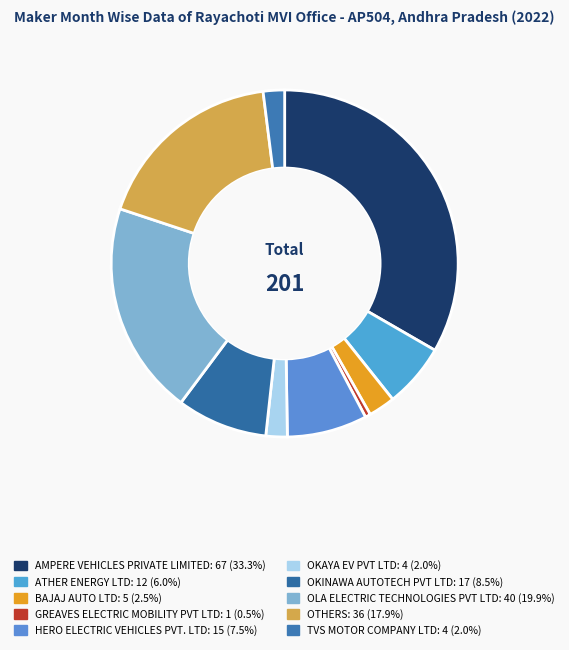

What is the change in value from ATHER ENERGY LTD to OKAYA EV PVT LTD?

-8